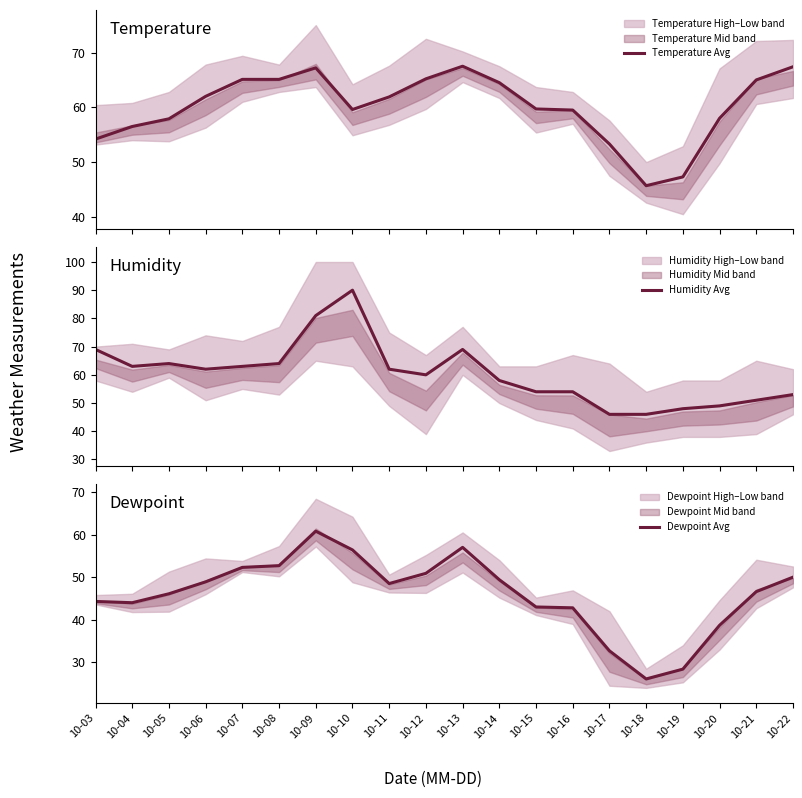

What is the average value of the Dewpoint Avg series?

46.0